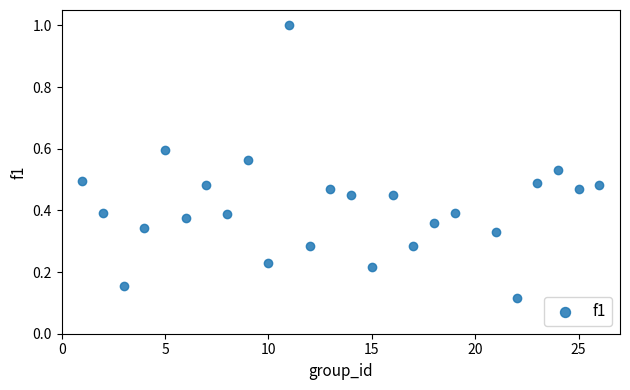

What is the range of X values (max minus min)?

25.0